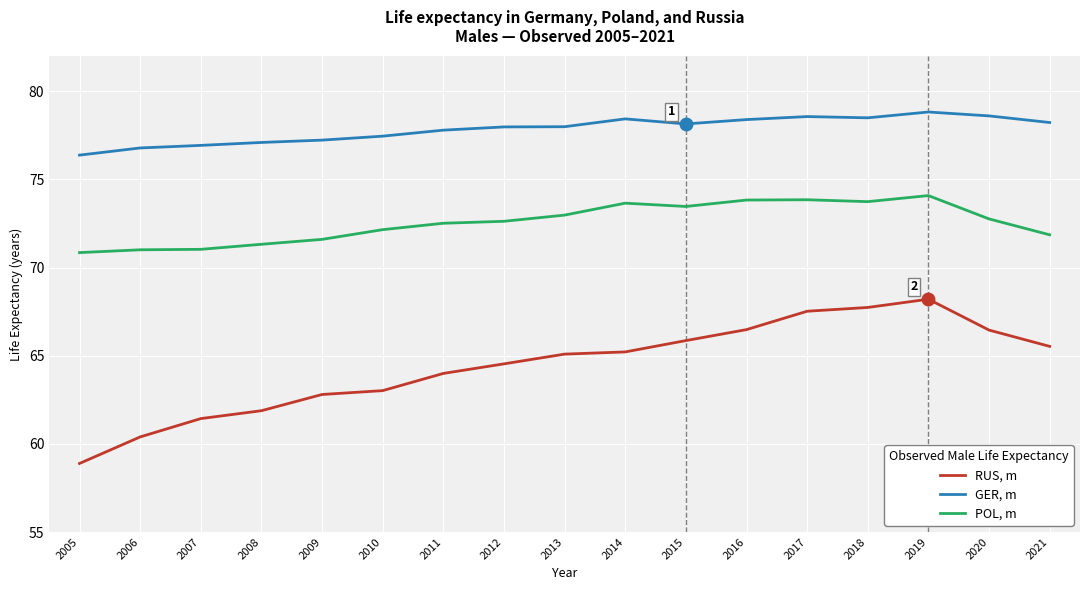

What is the difference between the RUS, m values at 2016 and 2006?

6.1